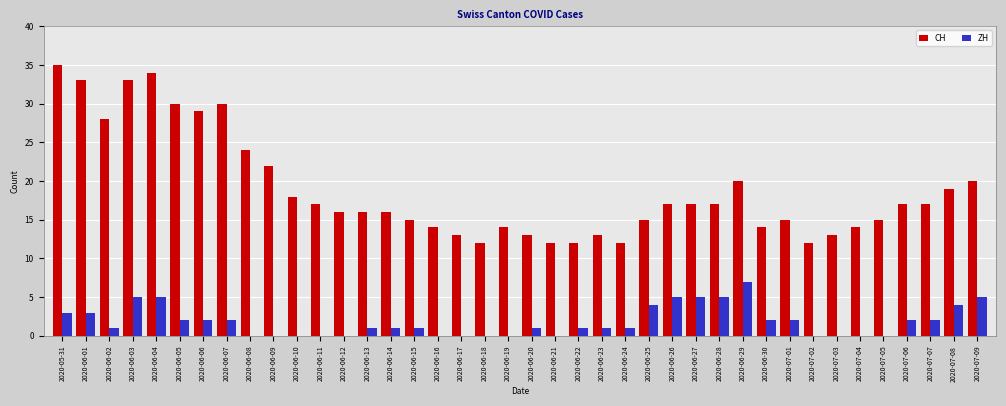

Are the bars grouped side by side (vs. stacked)?

Yes